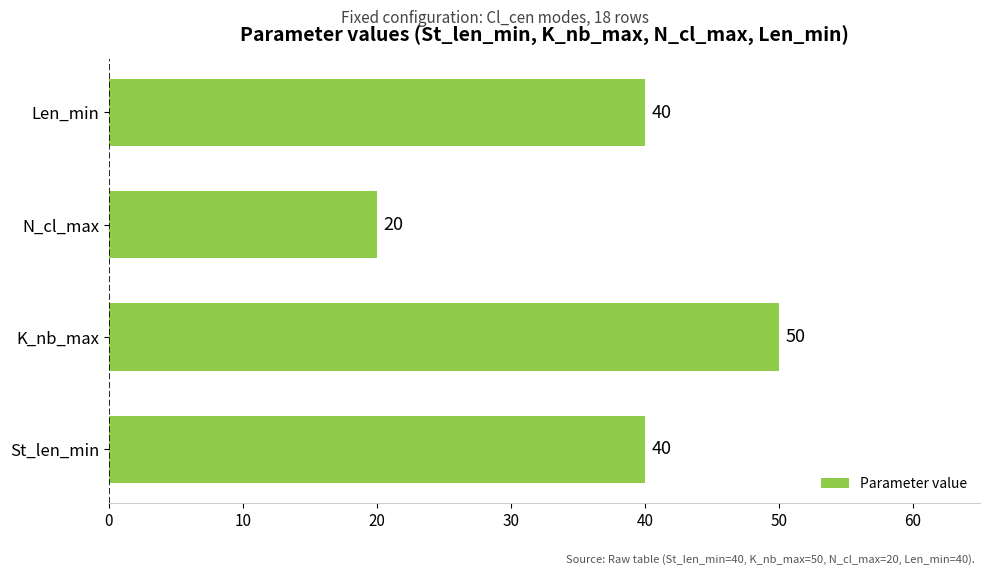

The chart shows a value of 50 at K_nb_max. True or false?

True